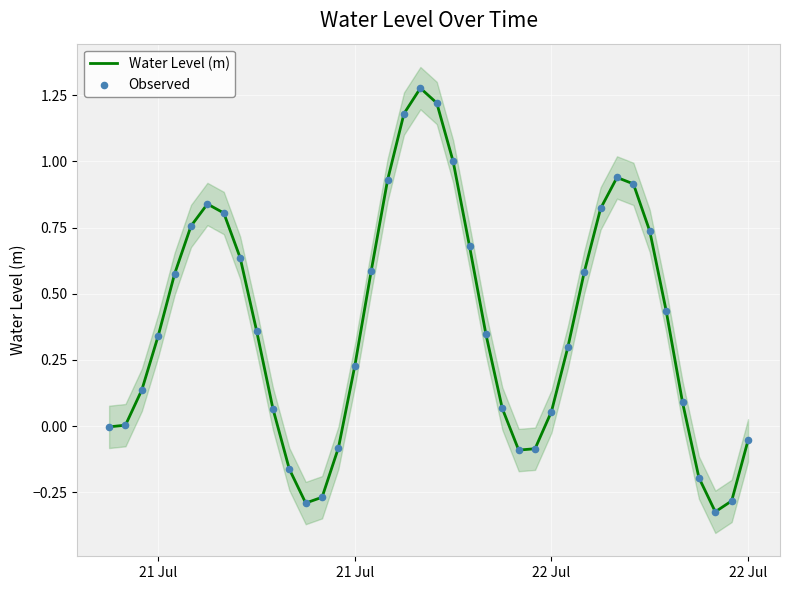

Which series reaches the minimum Y coordinate?

Water Level (m)